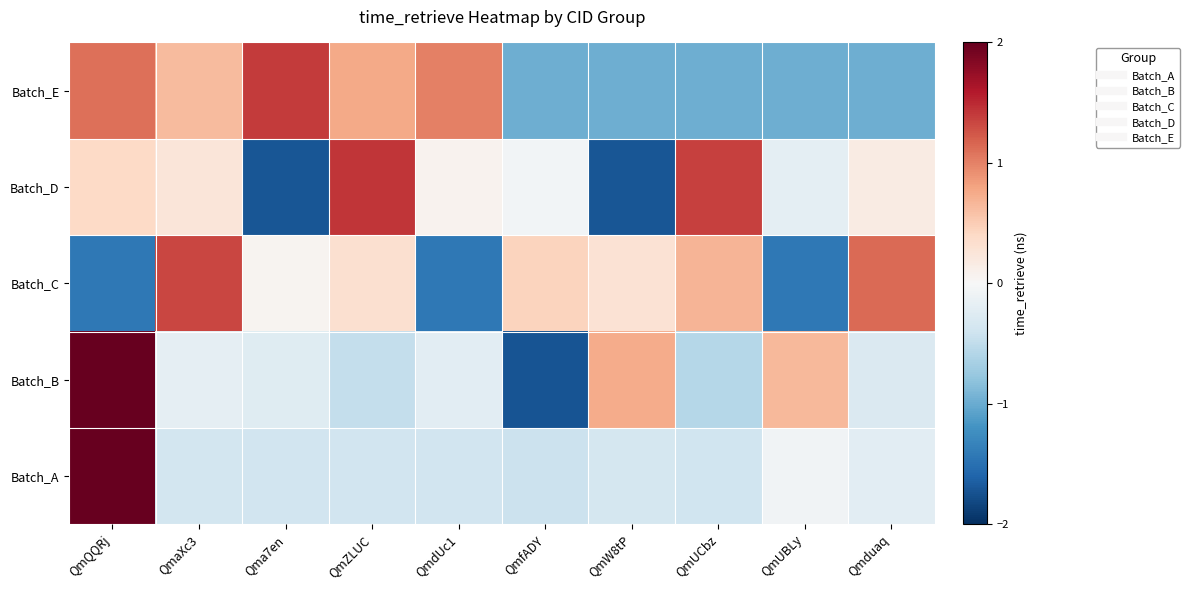

Reading right to left, transcribe all the data shown in this chart.

Batch_A: Qmduaq=-0.2	QmUBLy=-0.1	QmUCbz=-0.4	QmW8tP=-0.3	QmfADY=-0.4	QmdUc1=-0.4	QmZLUC=-0.4	Qma7en=-0.4	QmaXc3=-0.4	QmQQRj=3.0
Batch_B: Qmduaq=-0.3	QmUBLy=0.6	QmUCbz=-0.6	QmW8tP=0.7	QmfADY=-1.7	QmdUc1=-0.2	QmZLUC=-0.5	Qma7en=-0.2	QmaXc3=-0.2	QmQQRj=2.3
Batch_C: Qmduaq=1.1	QmUBLy=-1.4	QmUCbz=0.7	QmW8tP=0.3	QmfADY=0.4	QmdUc1=-1.4	QmZLUC=0.3	Qma7en=0.1	QmaXc3=1.3	QmQQRj=-1.4
Batch_D: Qmduaq=0.2	QmUBLy=-0.2	QmUCbz=1.4	QmW8tP=-1.7	QmfADY=-0.1	QmdUc1=0.1	QmZLUC=1.4	Qma7en=-1.7	QmaXc3=0.2	QmQQRj=0.4
Batch_E: Qmduaq=-1.0	QmUBLy=-1.0	QmUCbz=-1.0	QmW8tP=-1.0	QmfADY=-1.0	QmdUc1=1.0	QmZLUC=0.8	Qma7en=1.4	QmaXc3=0.6	QmQQRj=1.1